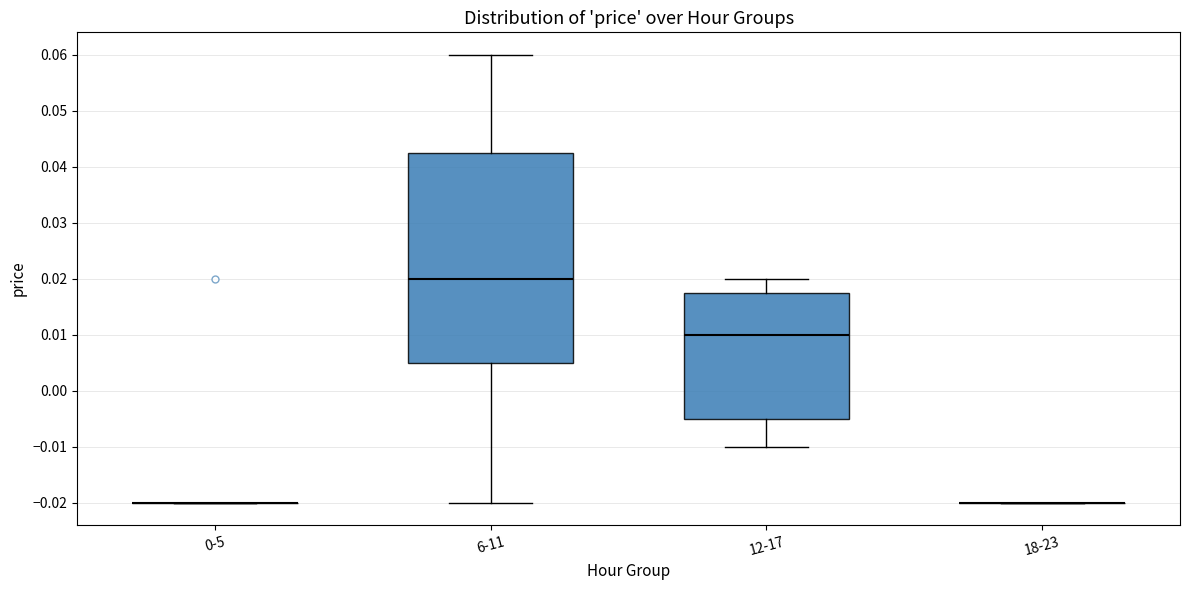

Where is the lower edge of the box for 12-17 on the y-axis? The values are not printed on the chart, so give them approximately, as read against the axis.

-0.005